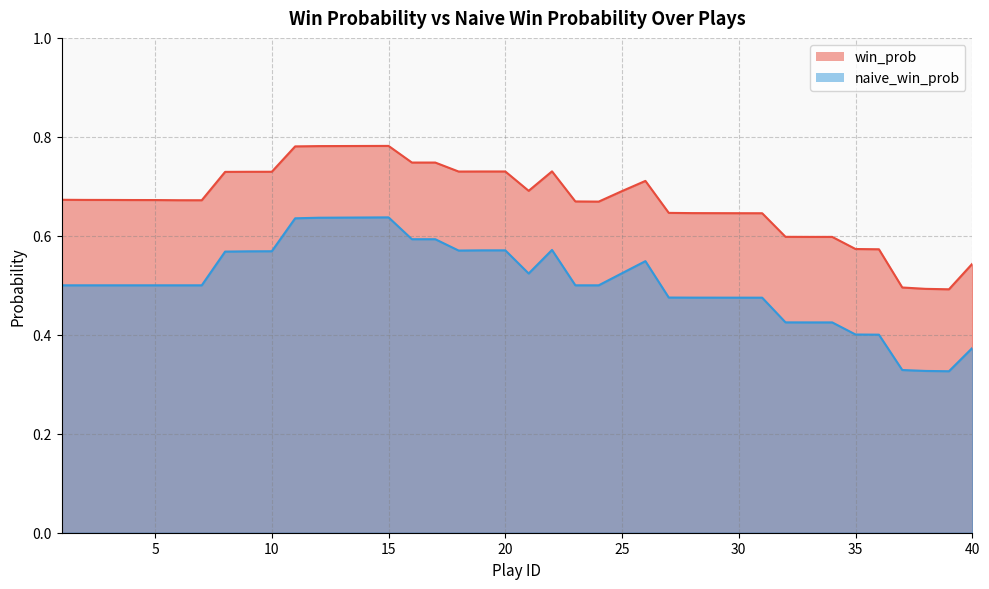

Where is the first local minimum for naive_win_prob?

18